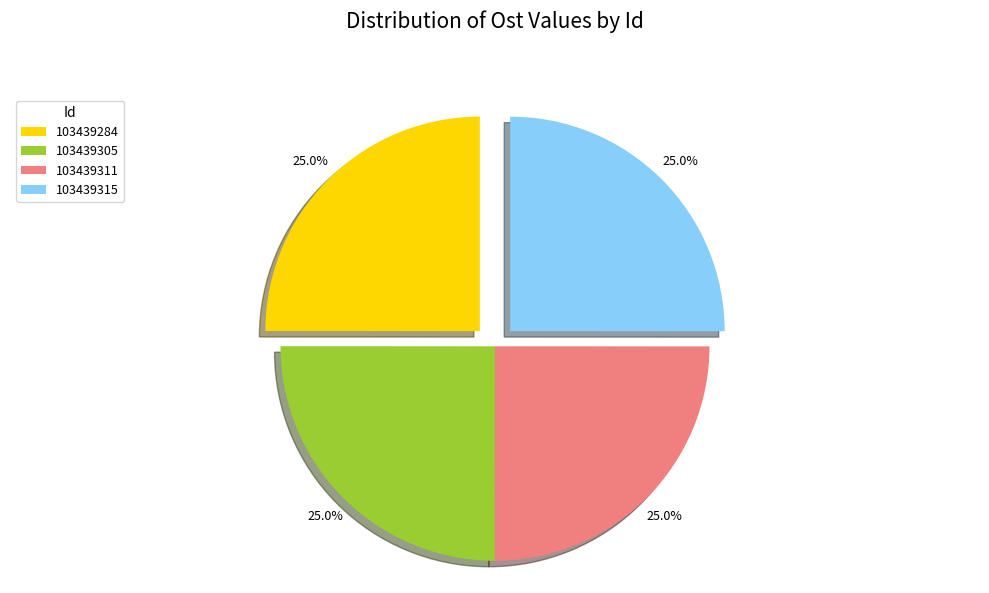

Is it true that 103439315 is 25% of the pie?

True